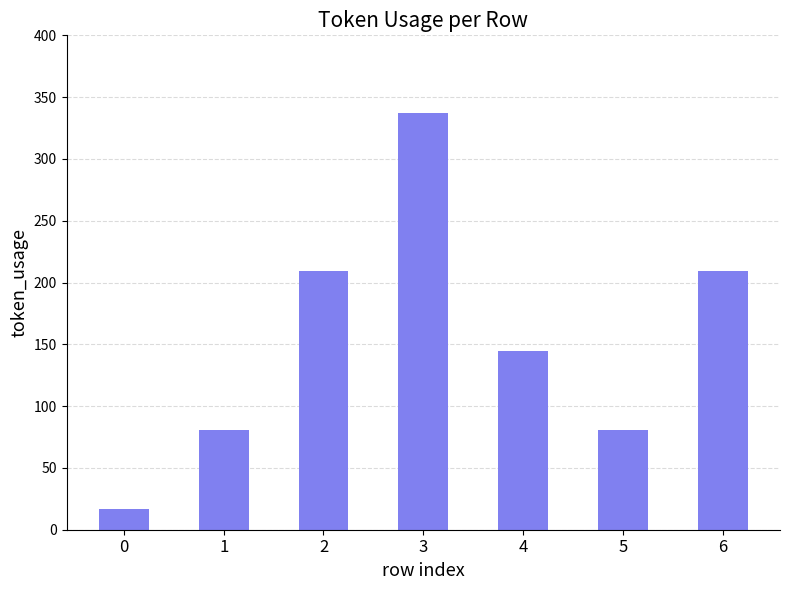

Where does the data first go above 145?

2